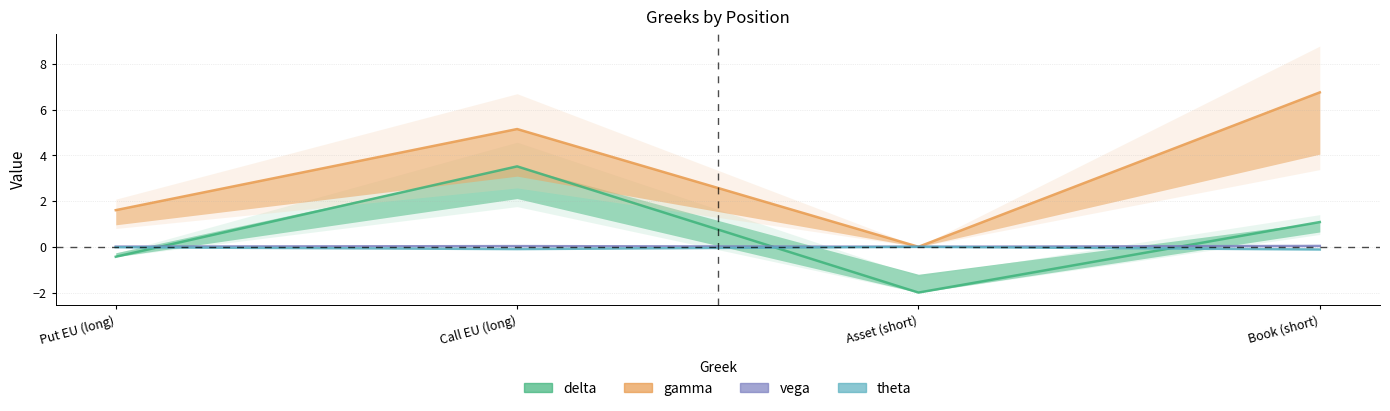

What is the sum of the gamma values at Book (short) and Asset (short)?

6.7